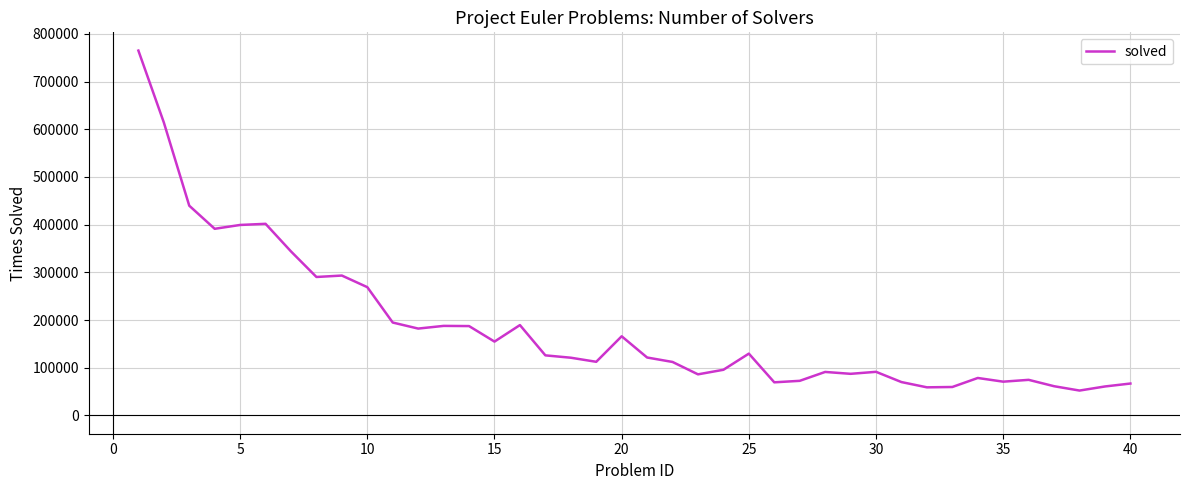

What is the greatest value displayed?

764966